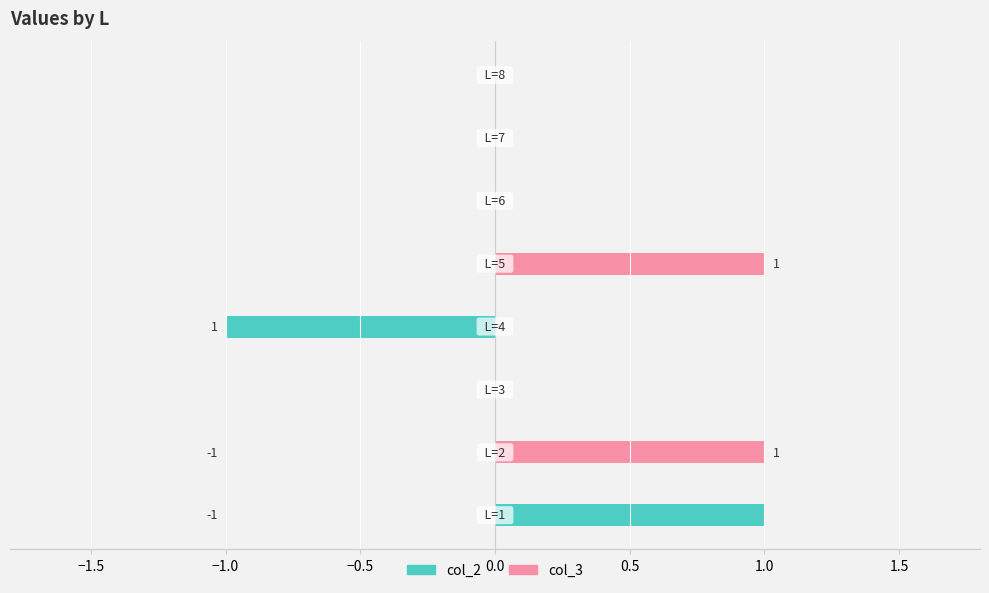

Reading right to left, list all the values displayed in this chart.

col_2: 1.5=0	1.0=0	0.5=0	0.0=0	−0.5=-1	−1.0=0	−1.5=1	−2.0=1
col_3: 1.5=0	1.0=0	0.5=0	0.0=1	−0.5=0	−1.0=0	−1.5=1	−2.0=0